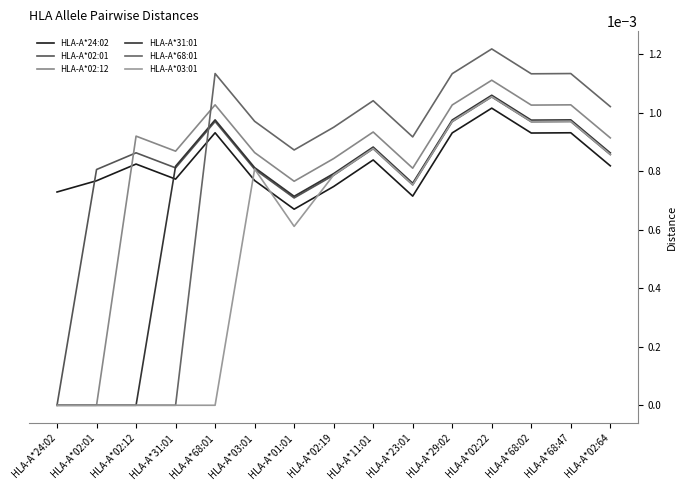

Between which two adjacent categories do HLA-A*68:01 and HLA-A*31:01 first intersect?

HLA-A*31:01 and HLA-A*68:01